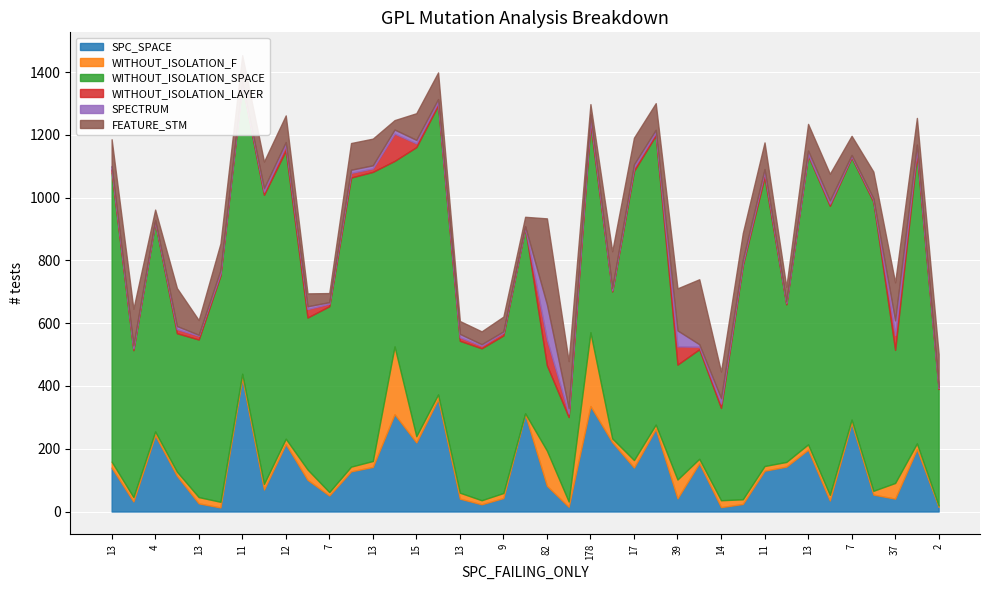

How many values in the SPC_SPACE series exceed 128?

19